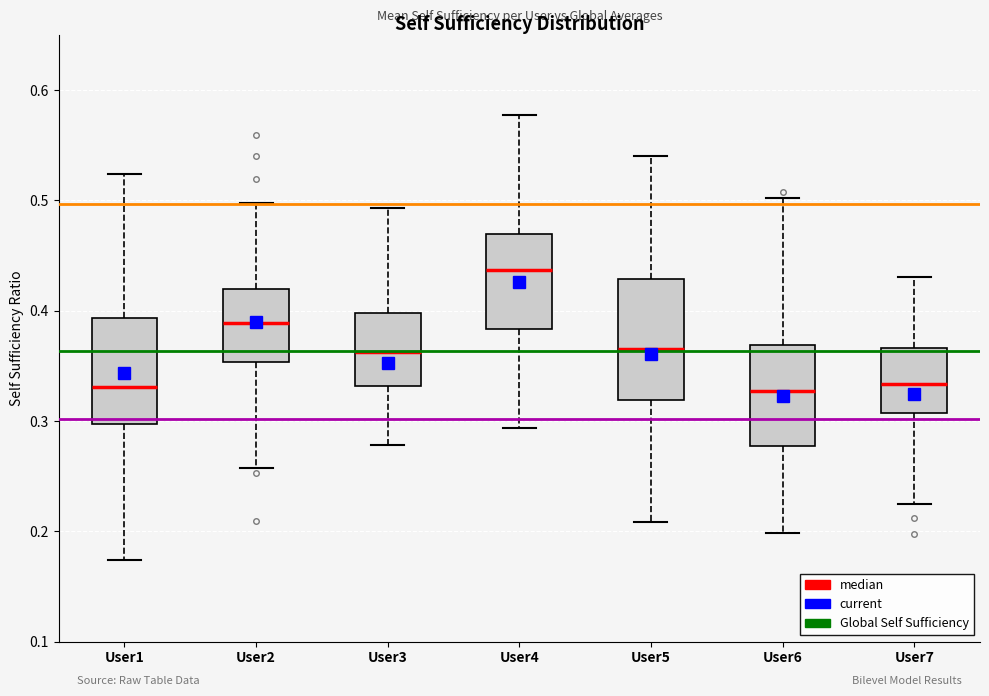

Reading left to right, read every box against the y-axis: the position of its median line, the range the box covers, and the ends of its whiskers. The values are not printed on the chart, so give them approximately, as read against the axis.

User1: median 0.33, box 0.30 to 0.39, whiskers 0.17 to 0.52
User2: median 0.39, box 0.35 to 0.42, whiskers 0.26 to 0.50
User3: median 0.36, box 0.33 to 0.40, whiskers 0.28 to 0.49
User4: median 0.44, box 0.38 to 0.47, whiskers 0.29 to 0.58
User5: median 0.37, box 0.32 to 0.43, whiskers 0.21 to 0.54
User6: median 0.33, box 0.28 to 0.37, whiskers 0.20 to 0.50
User7: median 0.33, box 0.31 to 0.37, whiskers 0.23 to 0.43